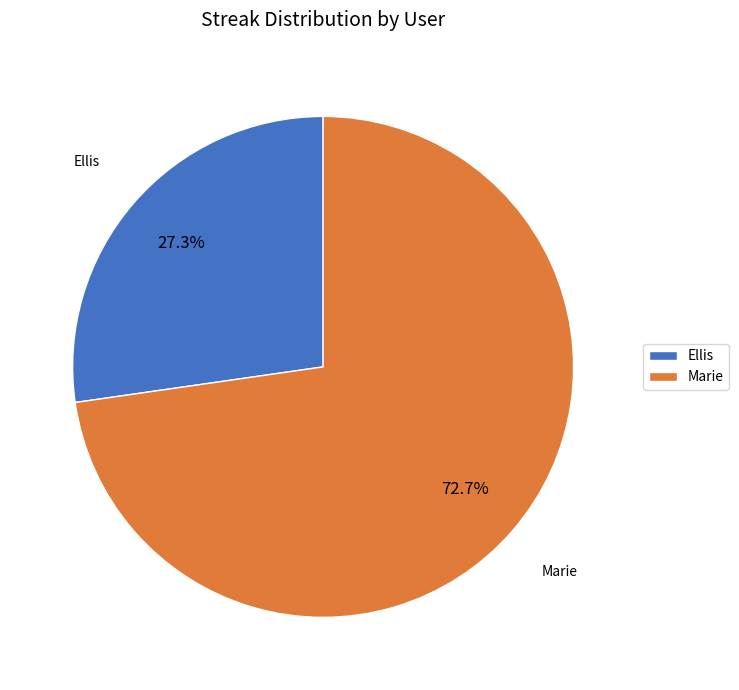

Which slice is the smallest?

Ellis